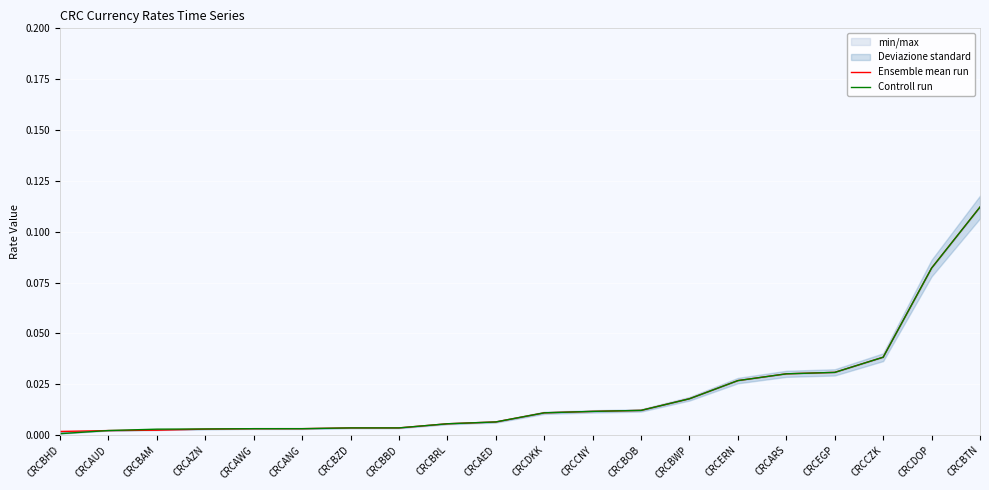

Which category has the lowest value across all series?

CRCBHD